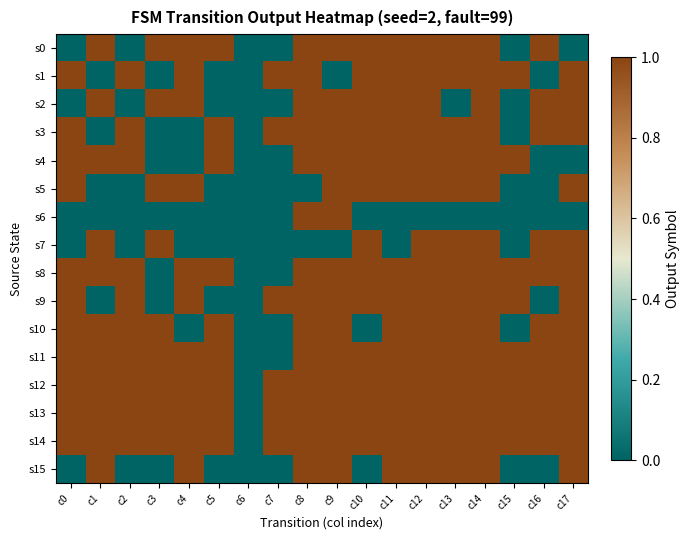

Between c7 and c2, which is larger?

c7